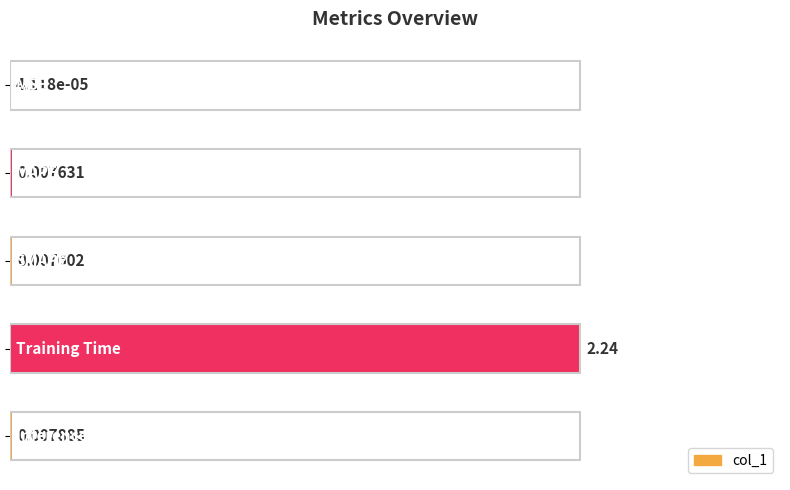

What is the sum of all values?

1.0